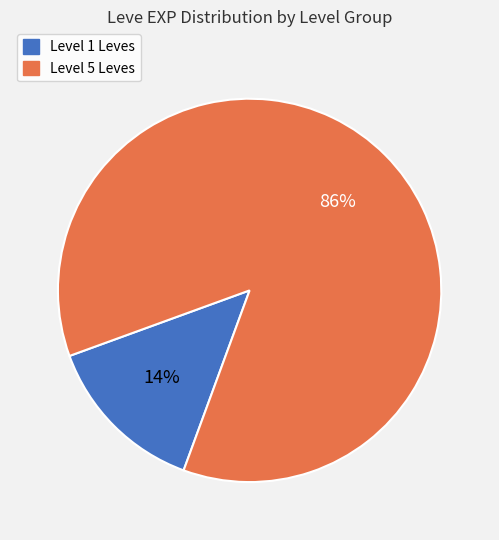

Does any single category account for the majority?

Yes